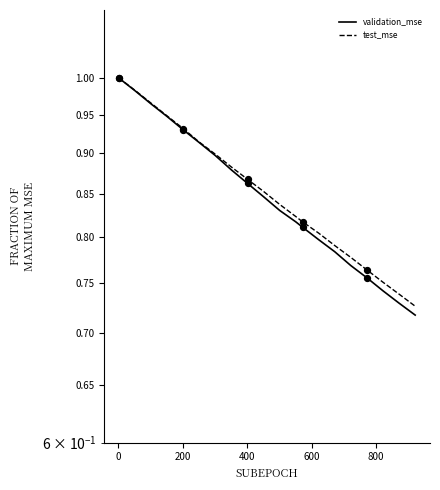

What is the total value across all series at 0?

2.0